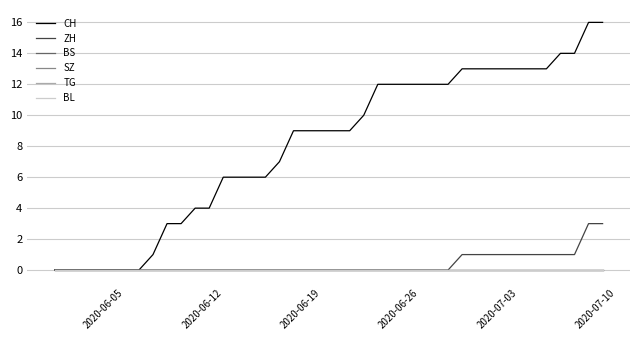

True or false: BL and SZ cross at least once.

False